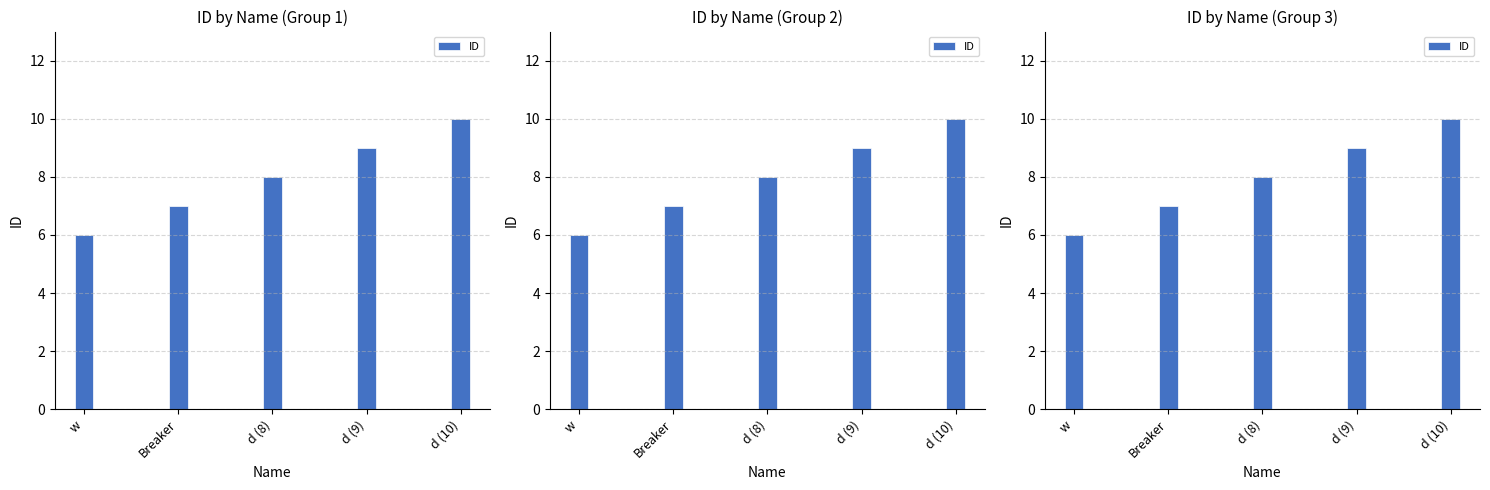

Where is the data nearest to the value 8?

d (8)